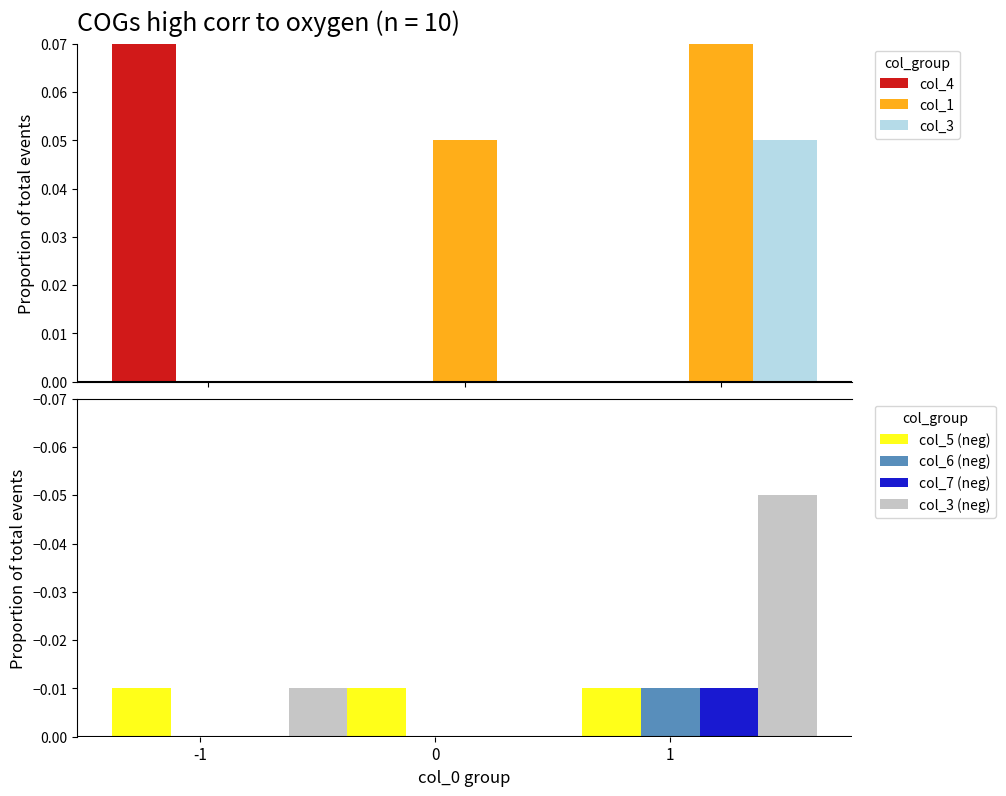

How many data points does each series have?

3